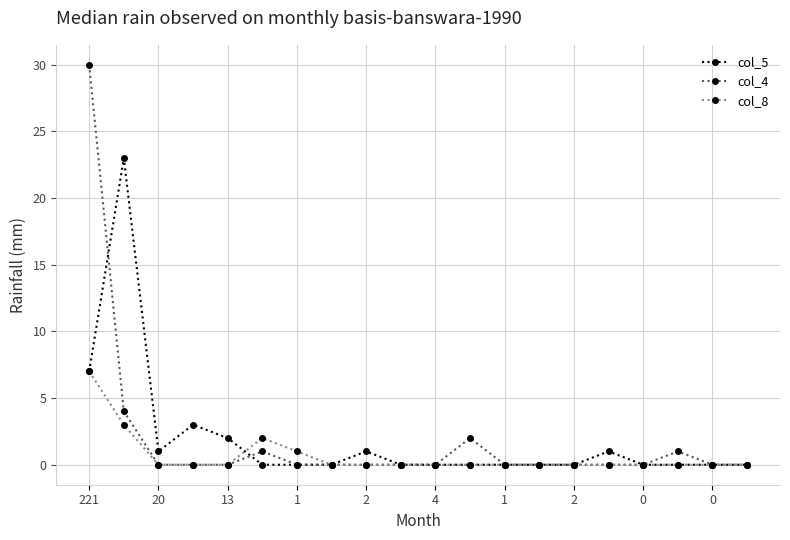

Which series has the largest range (max minus min)?

col_4